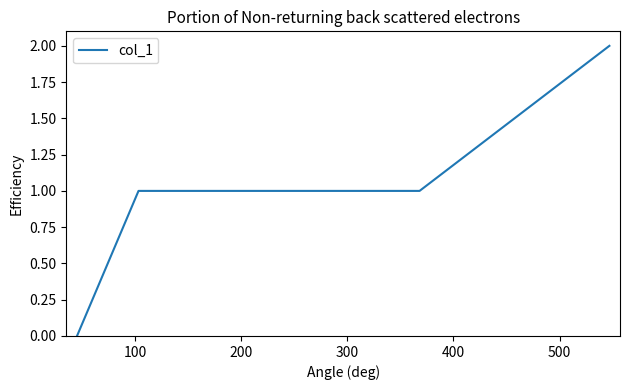

How many positive values are there?

5